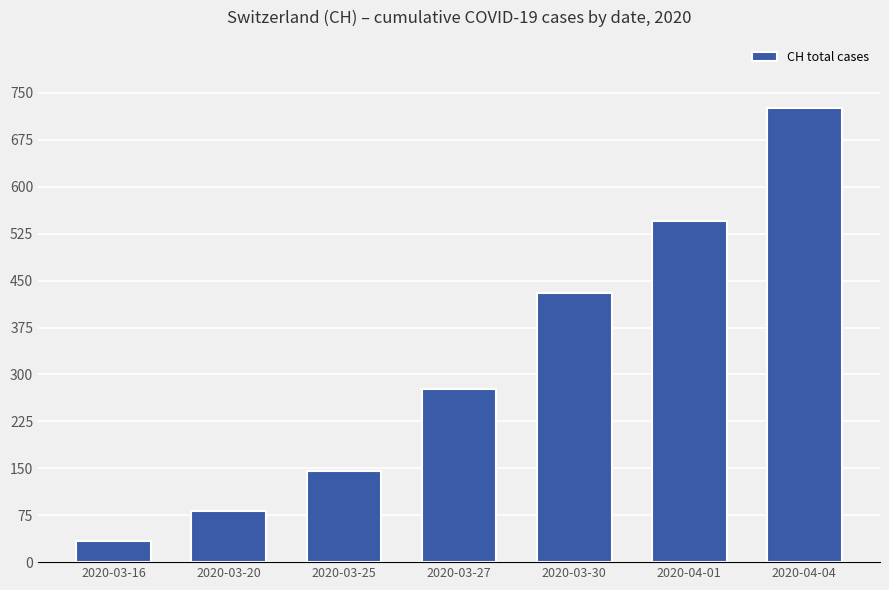

What is the change in value from 2020-03-20 to 2020-04-04?

+645